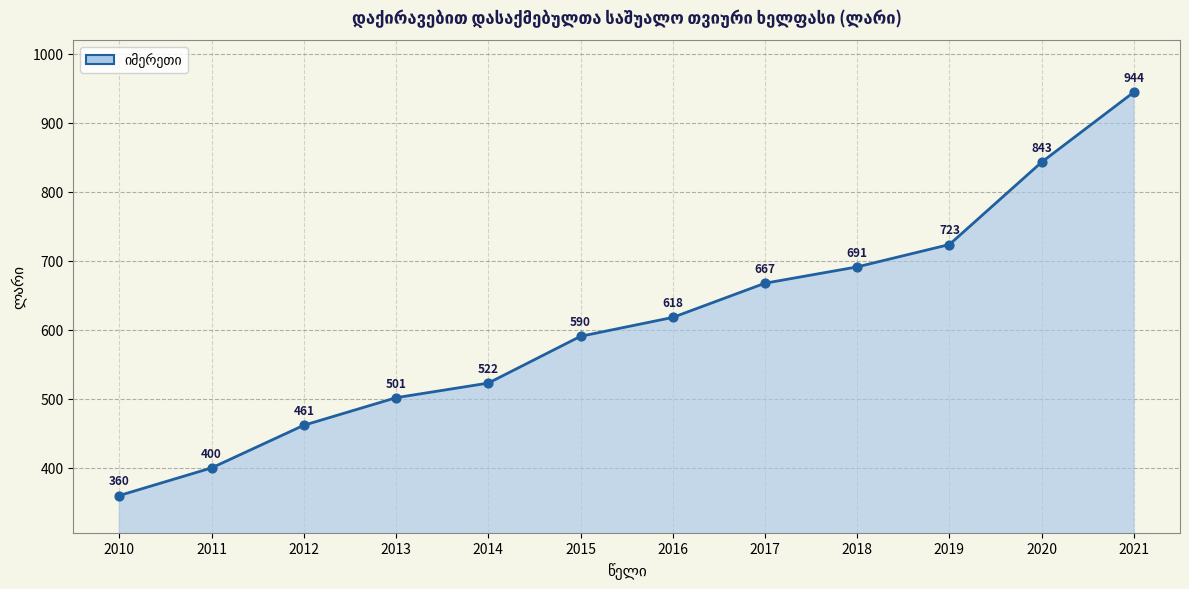

Between 2021 and 2015, which is larger?

2021